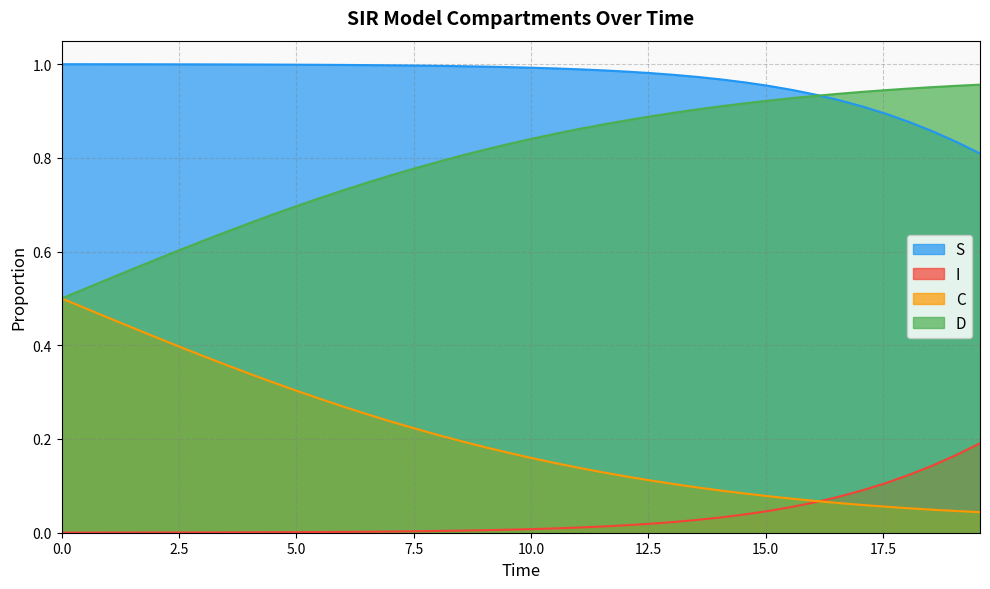

List the series in order of their peak value, lowest first.

I, C, D, S